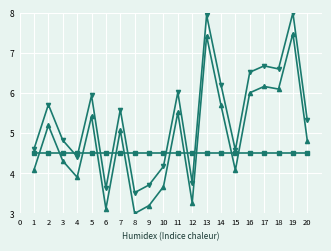

What is the difference between the highest and lowest values at 7?

1.1